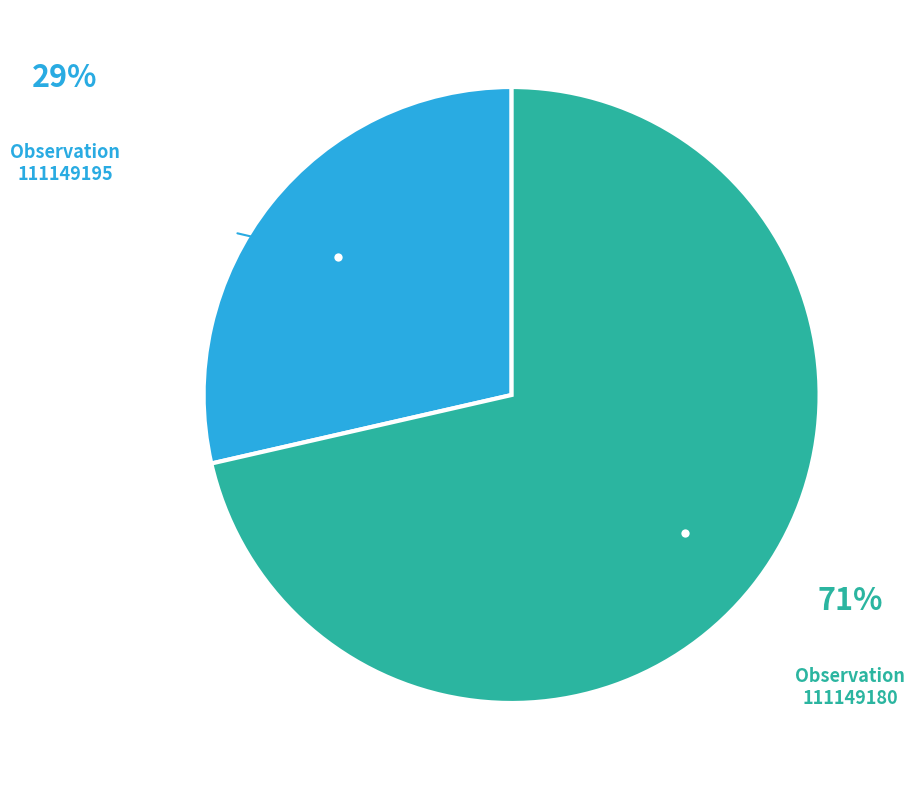

Which has a higher value, Observation 111149195 or Observation 111149180?

Observation 111149180